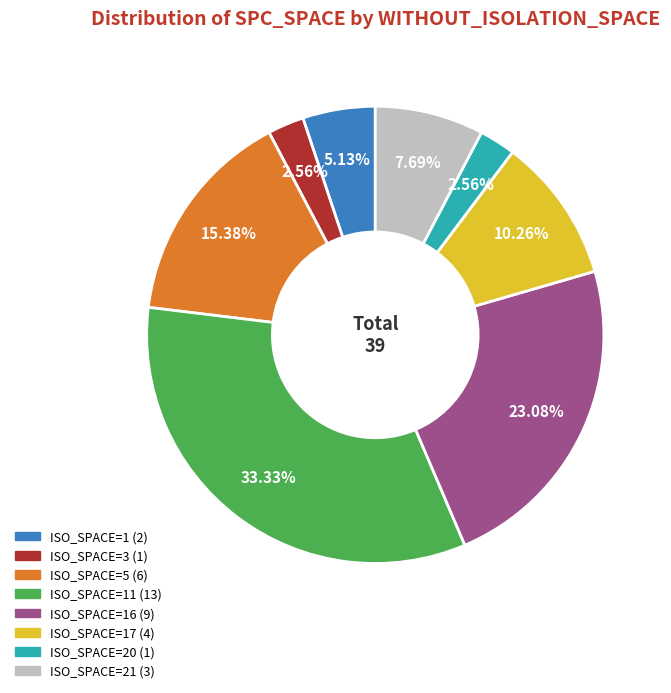

Is there a majority slice in this chart?

No